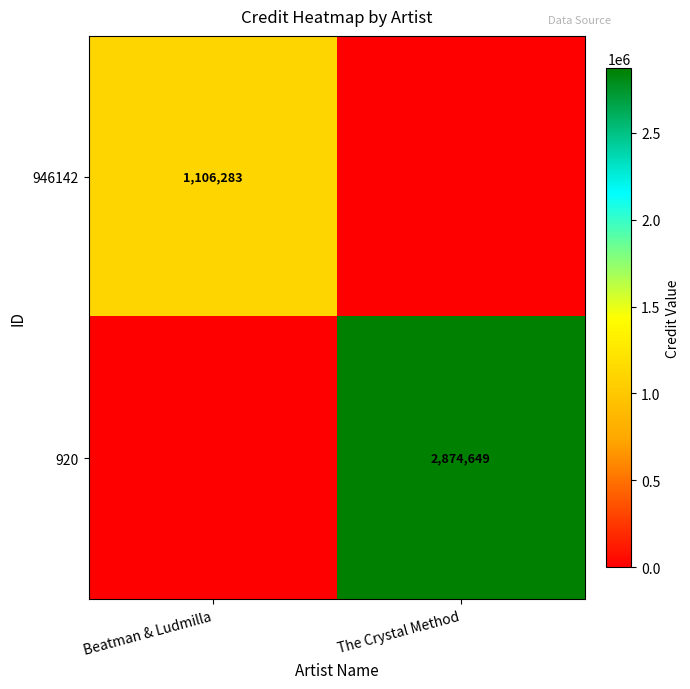

The 920 series shows 4282689 at The Crystal Method. True or false?

False